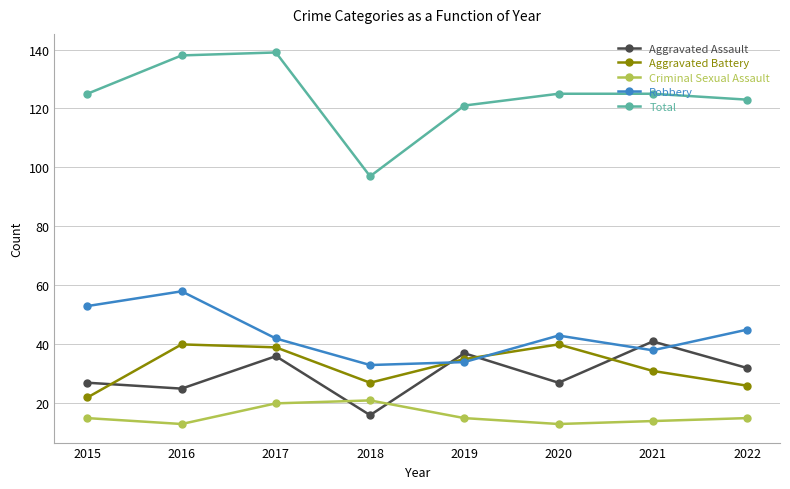

What is the value of the Criminal Sexual Assault point at the 4th from the left?

21